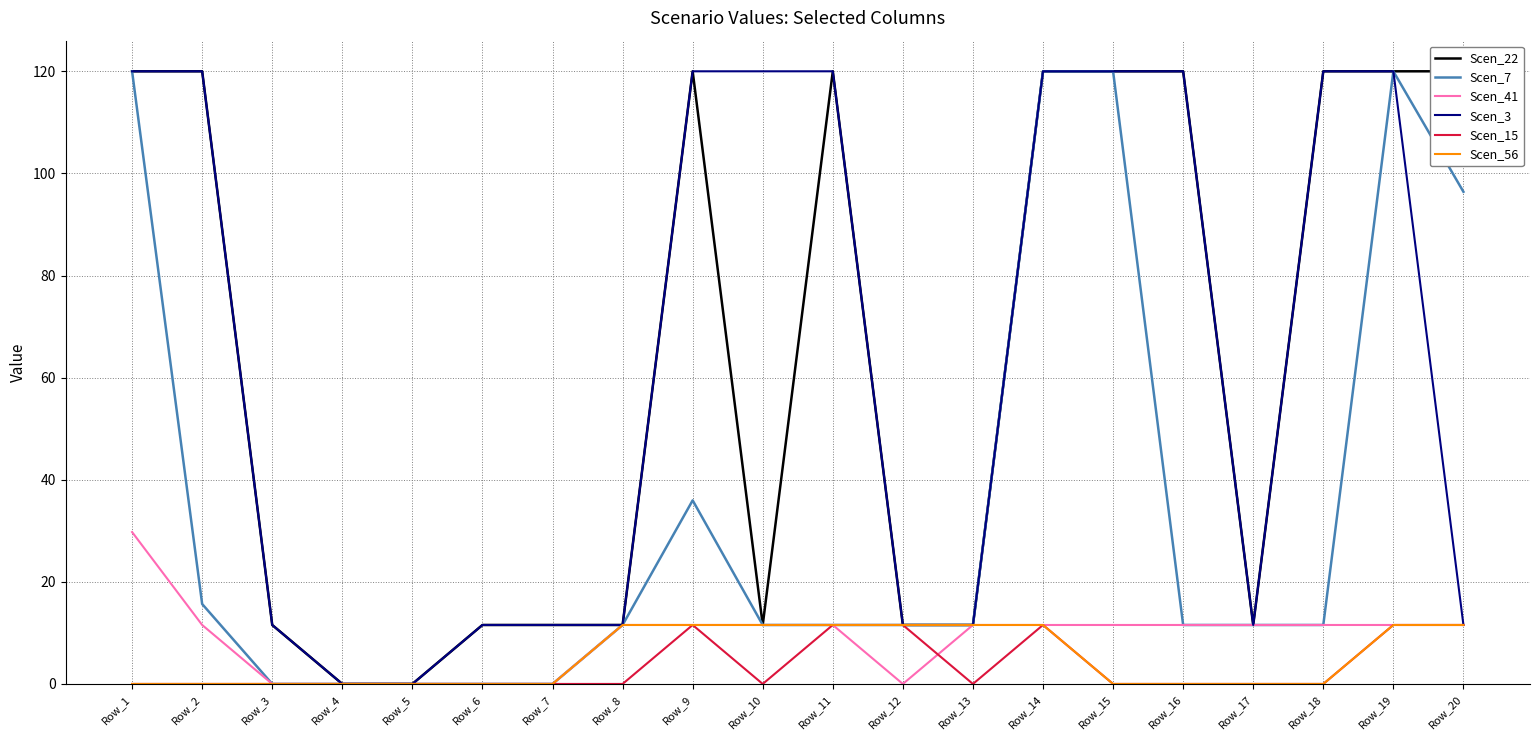

The Scen_41 series shows -18.6 at Row_5. True or false?

False